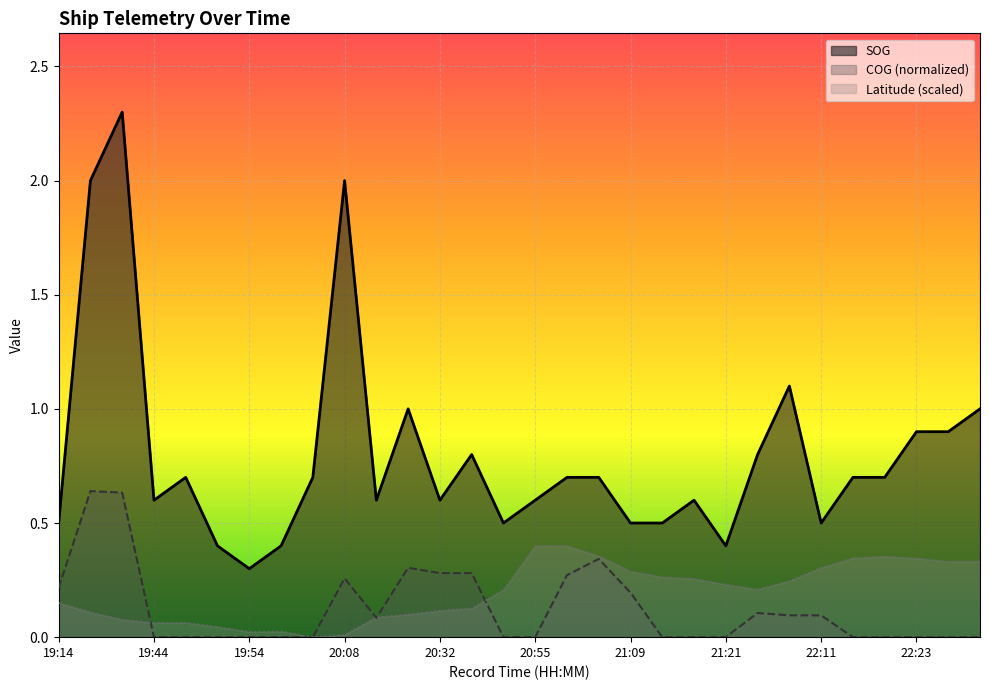

How many lines are shown in the chart?

3